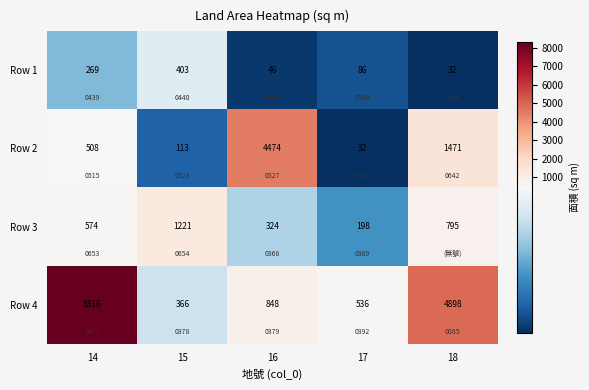

What is the maximum value shown in the chart?

8316.0